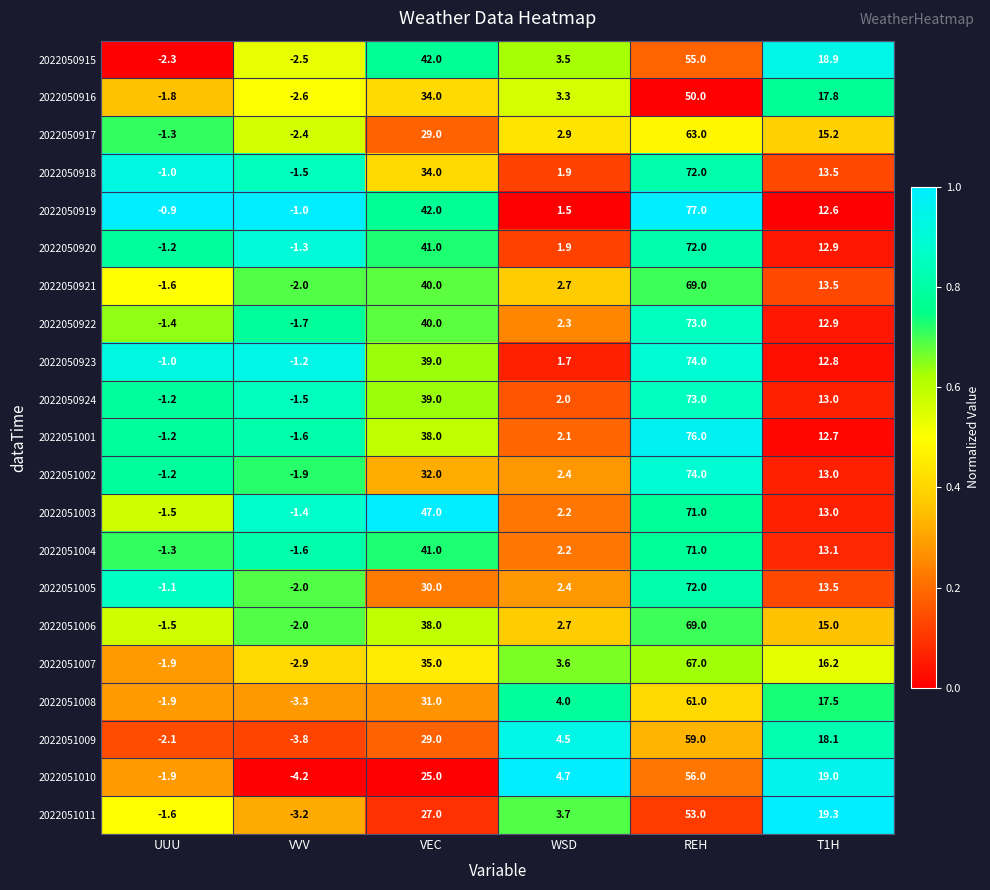

Rank the categories by 2022050919 value from highest to lowest.

REH, VEC, T1H, WSD, UUU, VVV